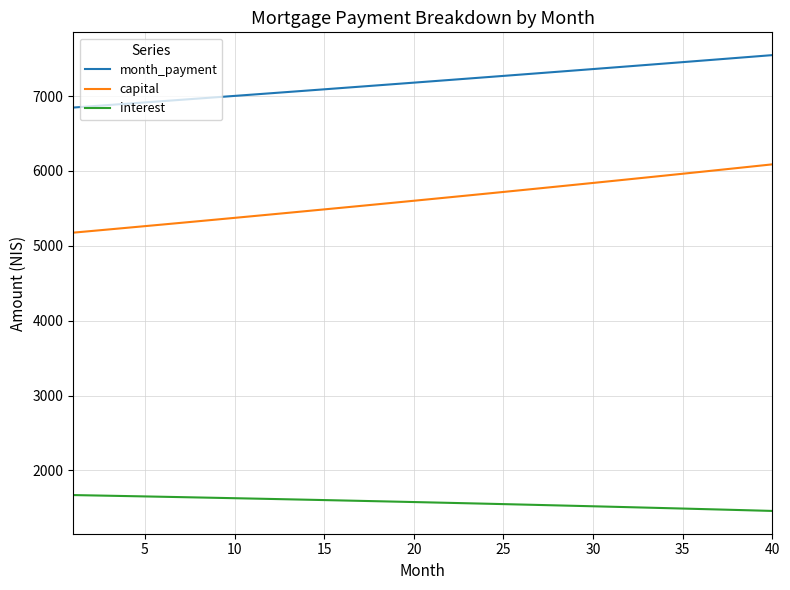

Does the chart have visible grid lines?

Yes